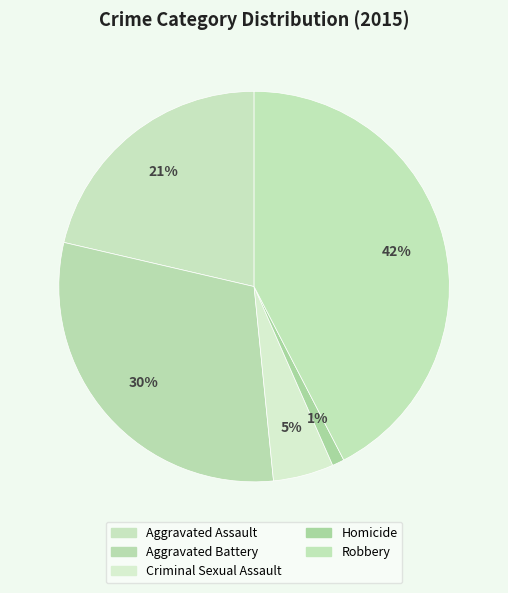

How many segments does this pie chart have?

5